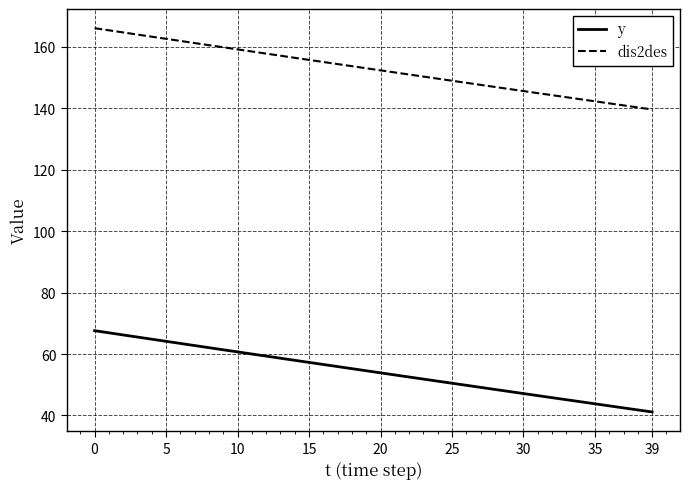

What is the minimum value shown in the chart?

41.1